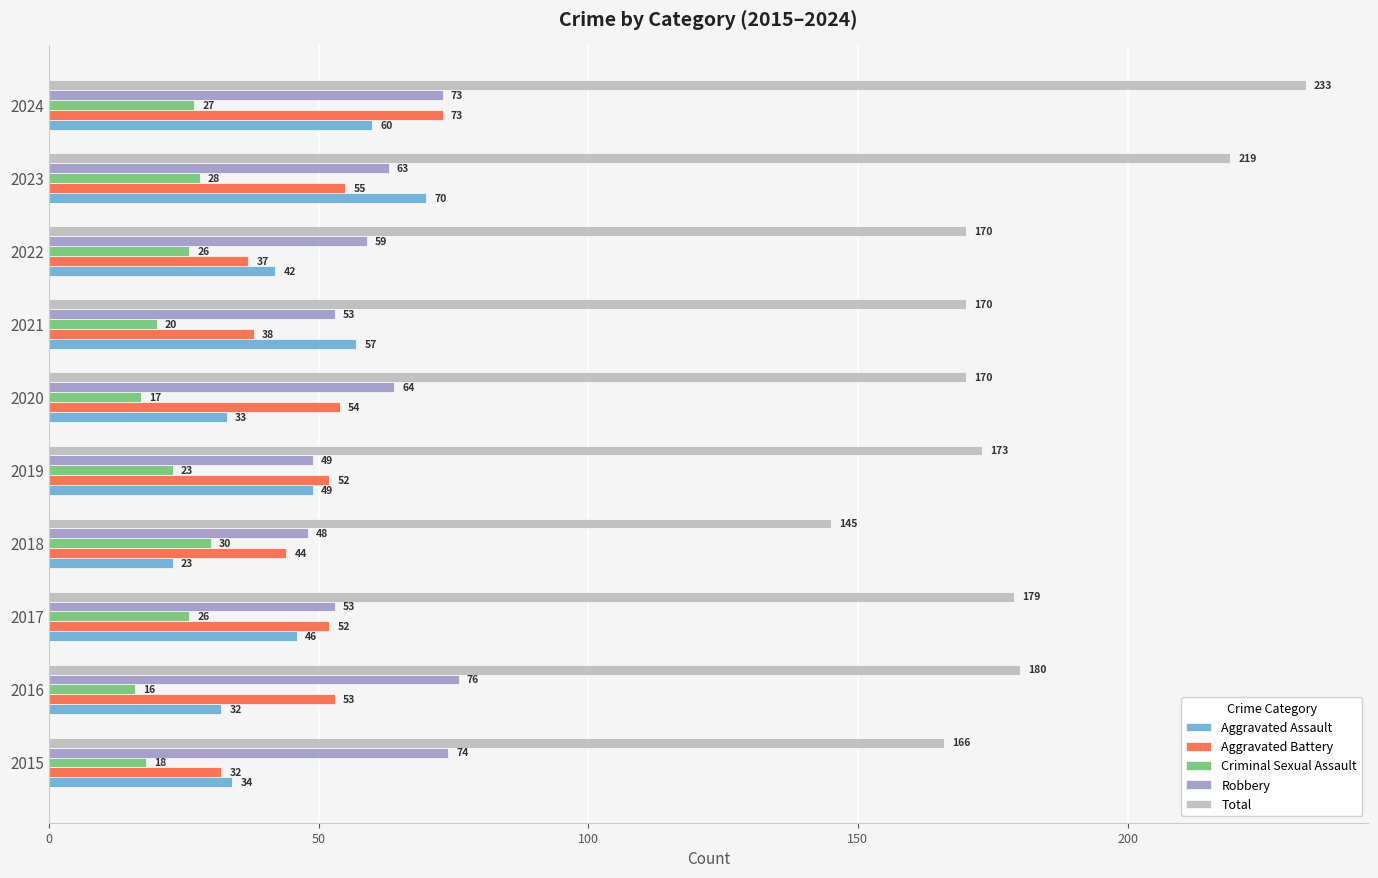

Which series has the largest total across all categories?

Total